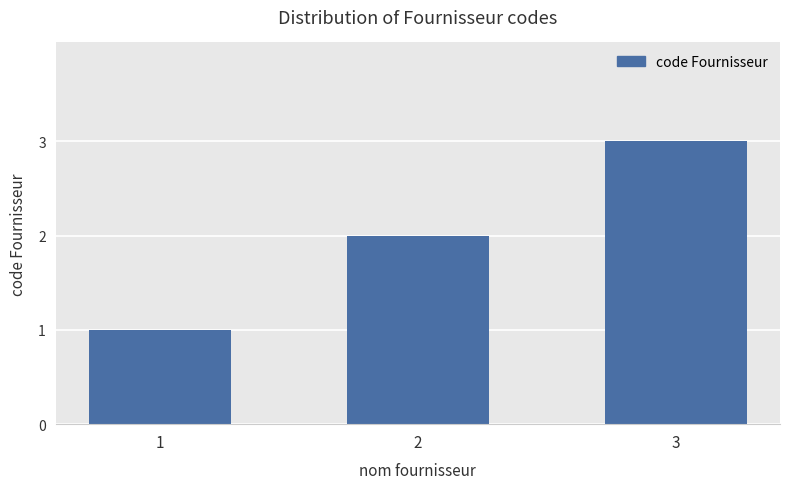

Approximately how many times larger is the value at 2 compared to 3?

0.7